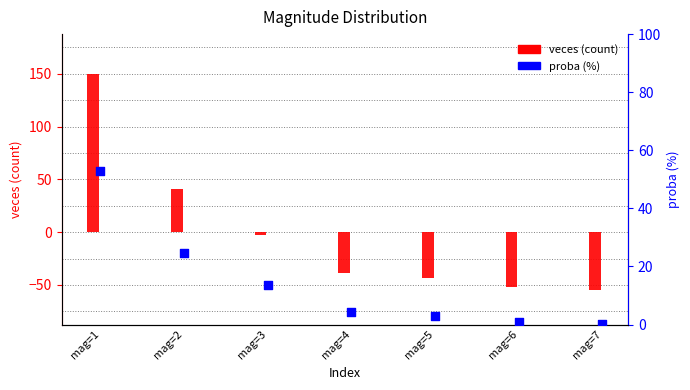

Which series has the largest total across all categories?

proba (%)